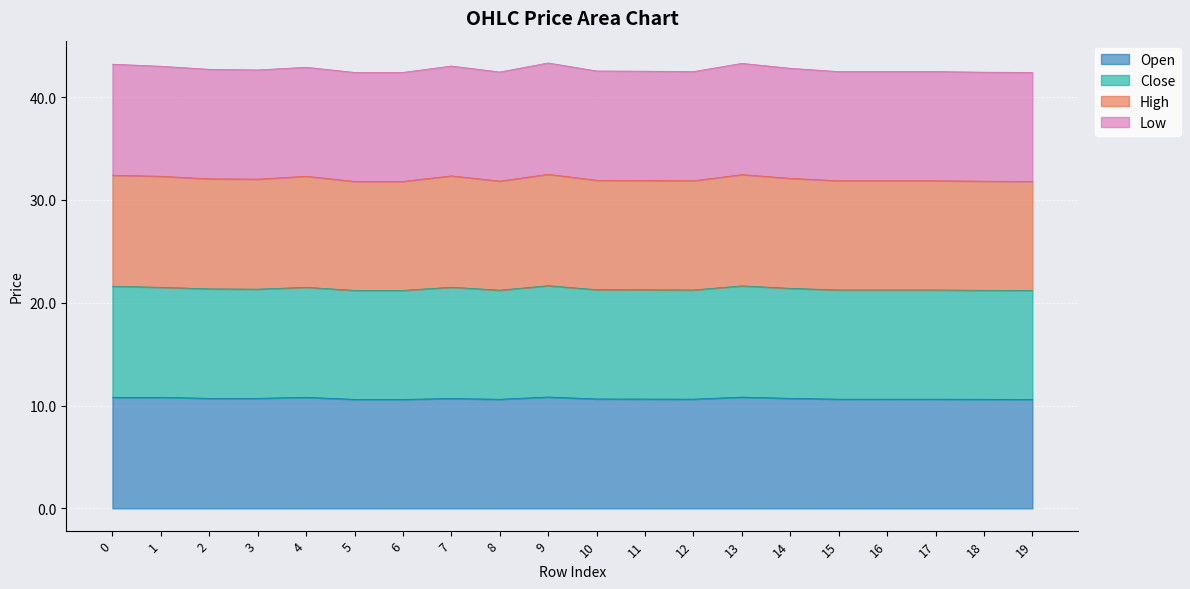

Which series has the largest total across all categories?

high